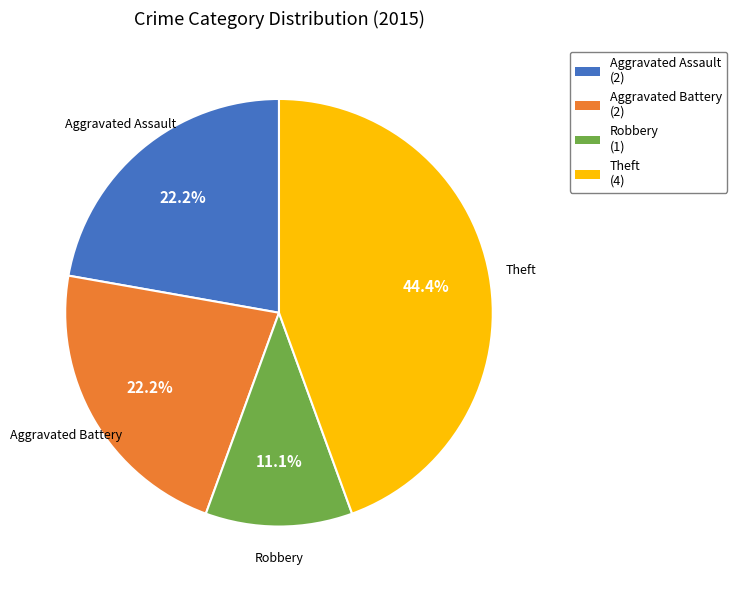

To the nearest percent, what is the difference between the largest and smallest slice percentages?

33%